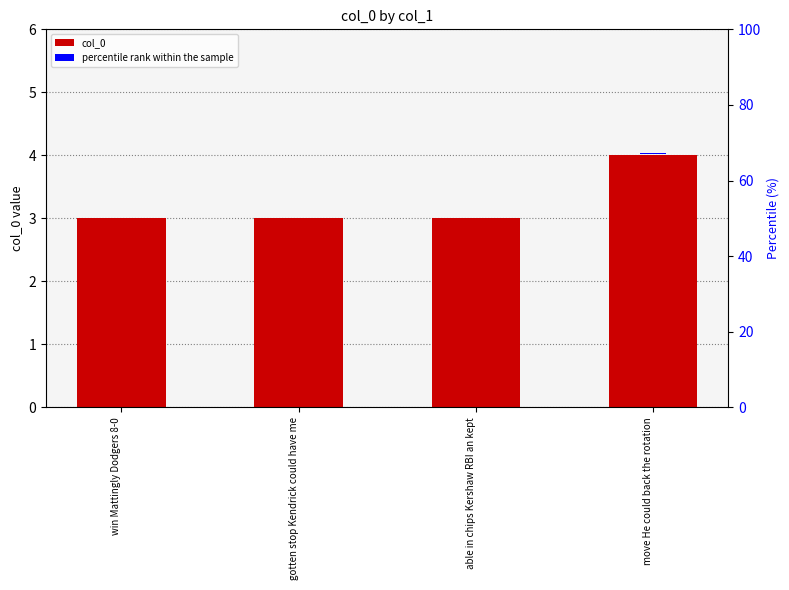

Reading right to left, what are all the values shown in this chart?

col_0: move He could back the rotation=4.0	able in chips Kershaw RBI an kept=3.0	gotten stop Kendrick could have me=3.0	win Mattingly Dodgers 8-0=3.0
percentile rank within the sample: move He could back the rotation=0.1	able in chips Kershaw RBI an kept=0.1	gotten stop Kendrick could have me=0.1	win Mattingly Dodgers 8-0=0.1